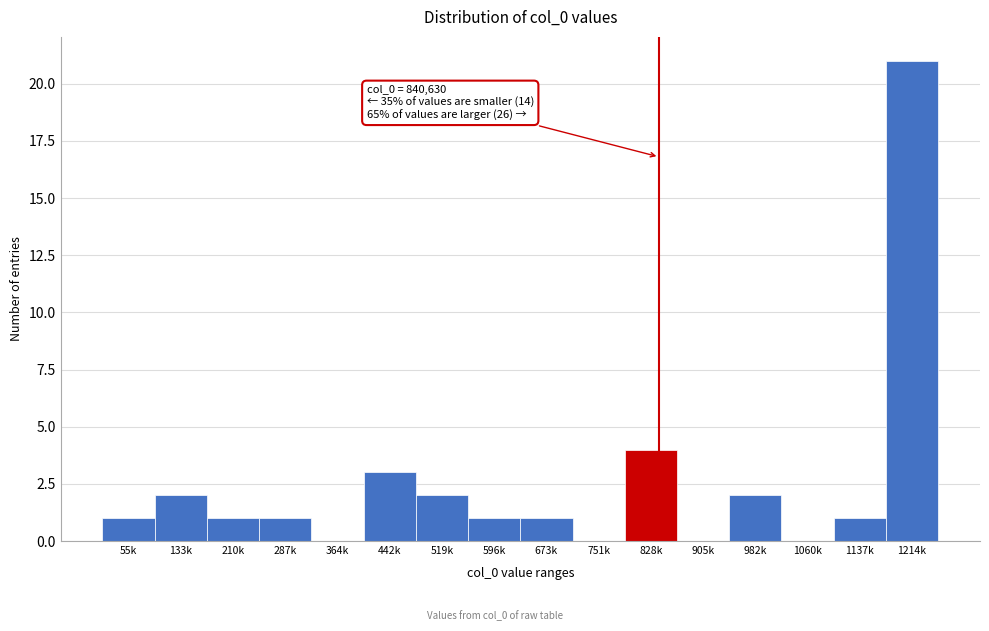

Reading left to right, what are all the values shown in this chart?

55k=1	133k=2	210k=1	287k=1	364k=0	442k=3	519k=2	596k=1	673k=1	751k=0	828k=4	905k=0	982k=2	1060k=0	1137k=1	1214k=21